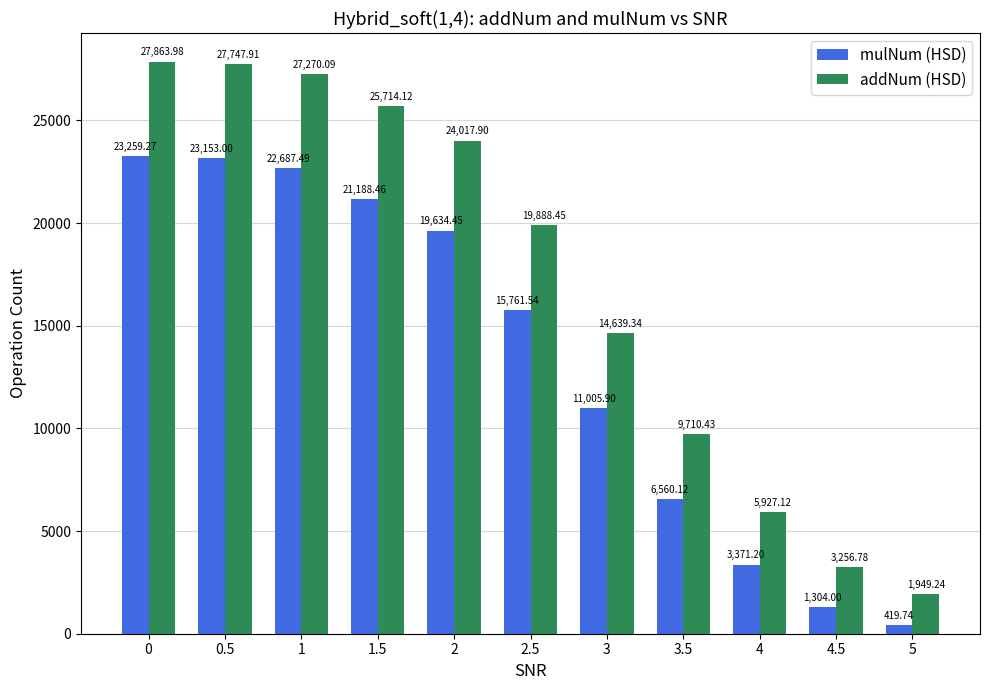

Reading left to right, transcribe all the data shown in this chart.

mulNum (HSD): 23259.3	23153.0	22687.5	21188.5	19634.5	15761.5	11005.9	6560.1	3371.2	1304.0	419.7
addNum (HSD): 27864.0	27747.9	27270.1	25714.1	24017.9	19888.5	14639.3	9710.4	5927.1	3256.8	1949.2